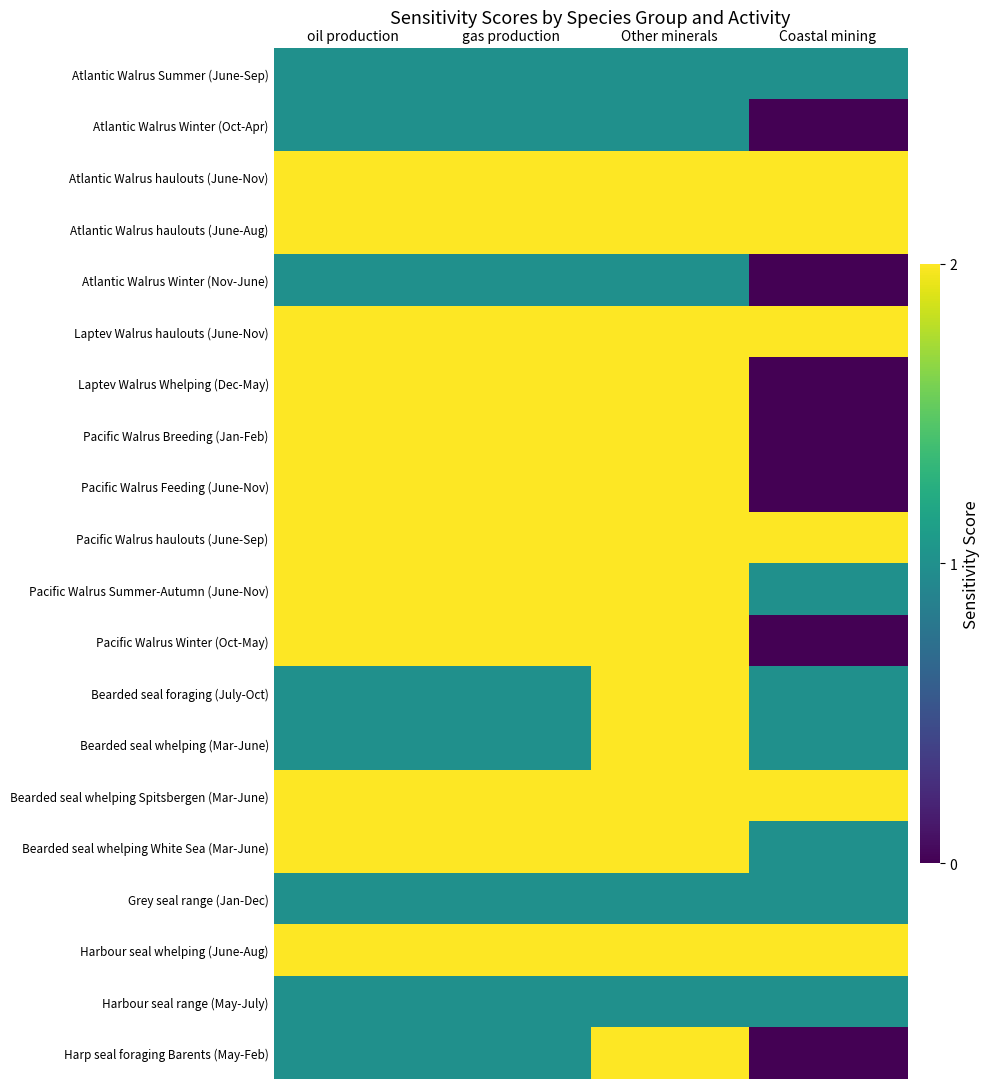

Which label corresponds to the smallest value in the chart?

Coastal mining